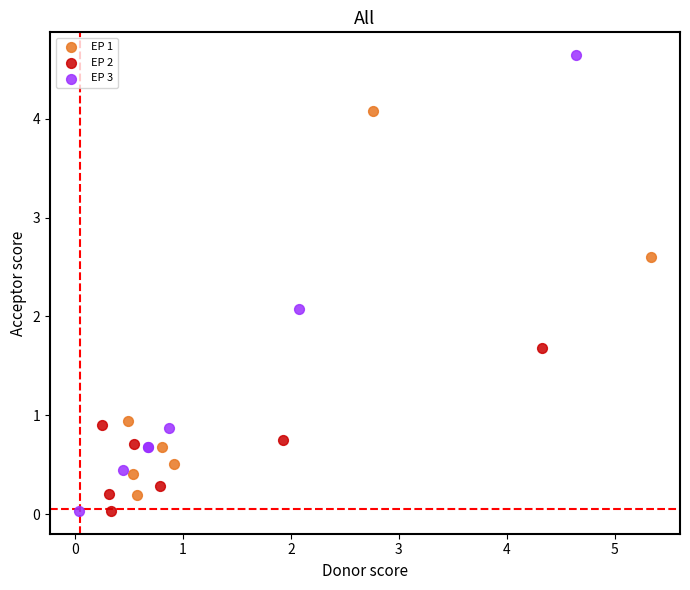

Which series has the largest Y range (max minus min)?

EP 3